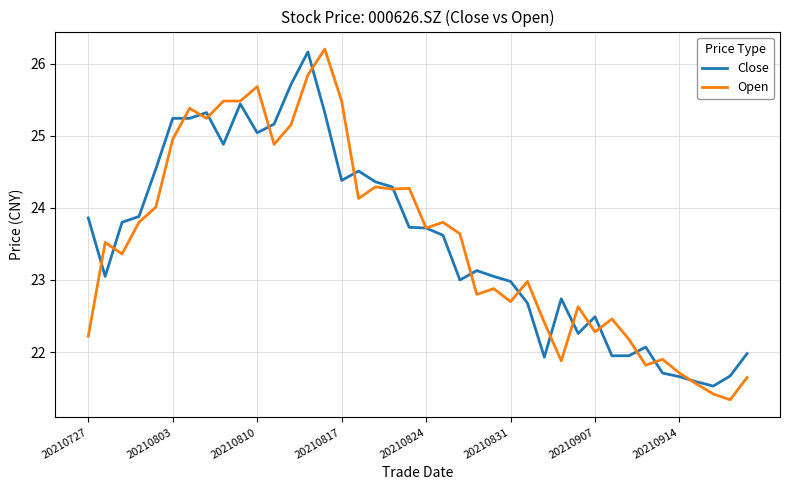

What is the maximum value shown in the chart?

26.2